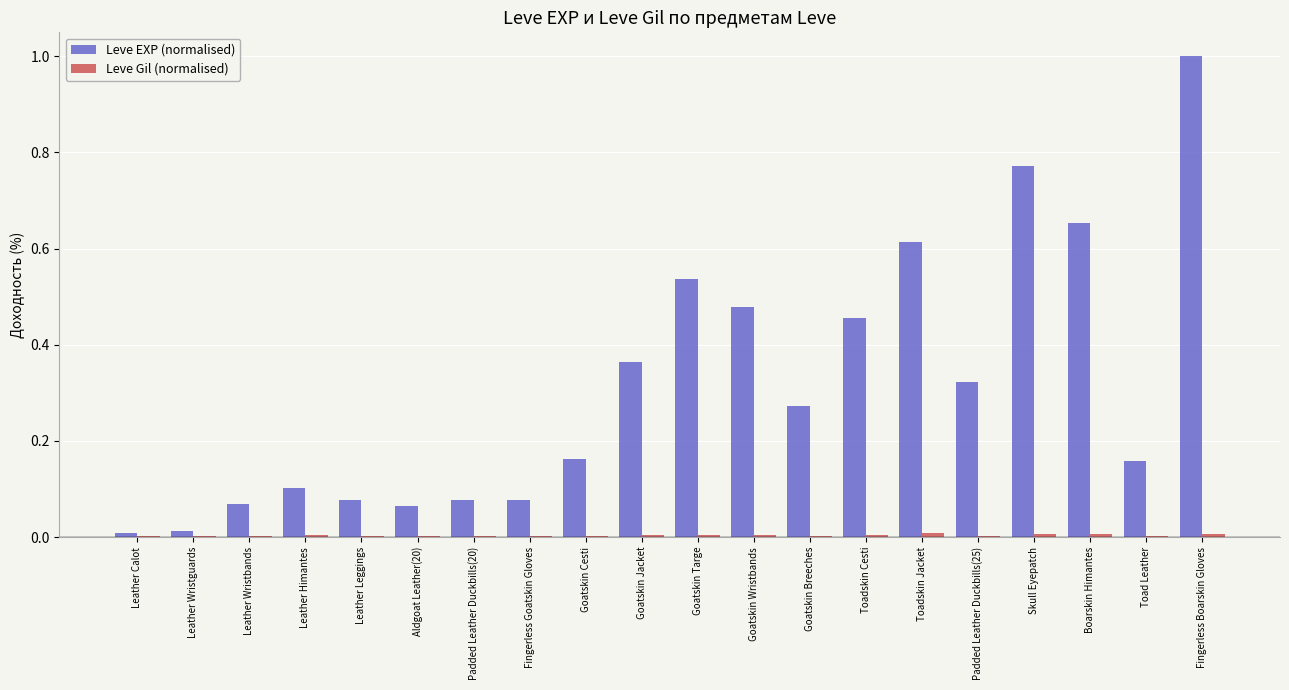

At which category does the chart reach its peak across all series?

Fingerless Boarskin Gloves